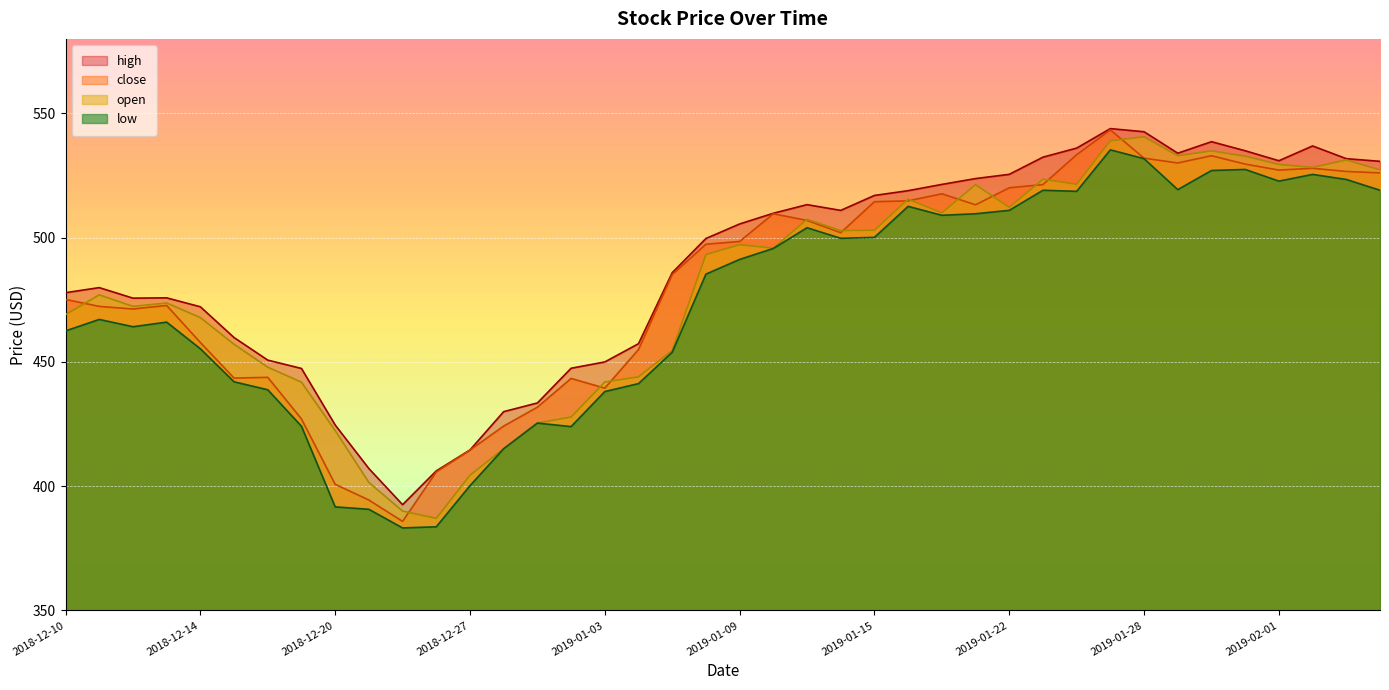

At which label does high reach its peak?

2019-01-25